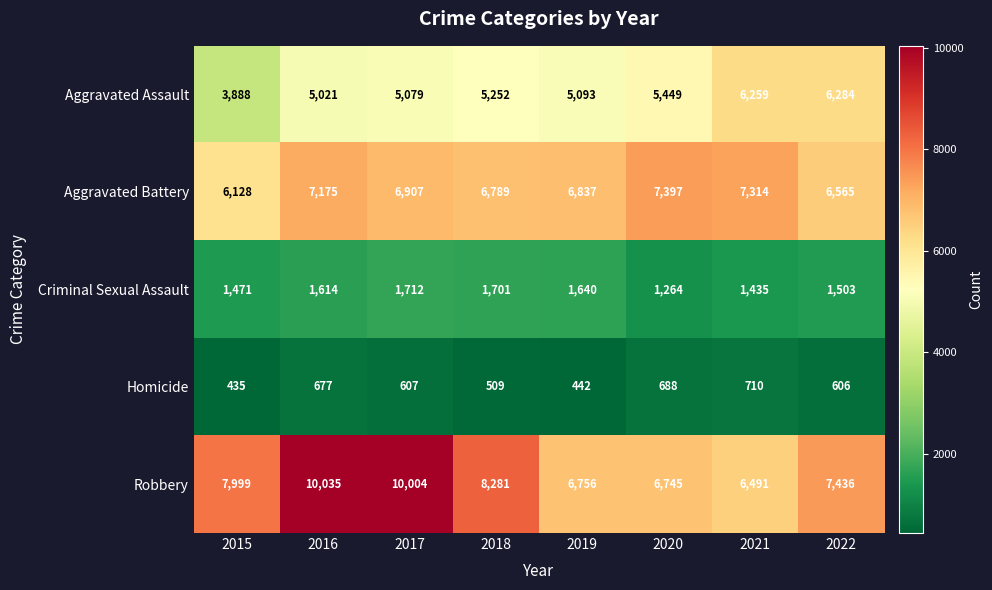

At which label does Criminal Sexual Assault reach its peak?

2017